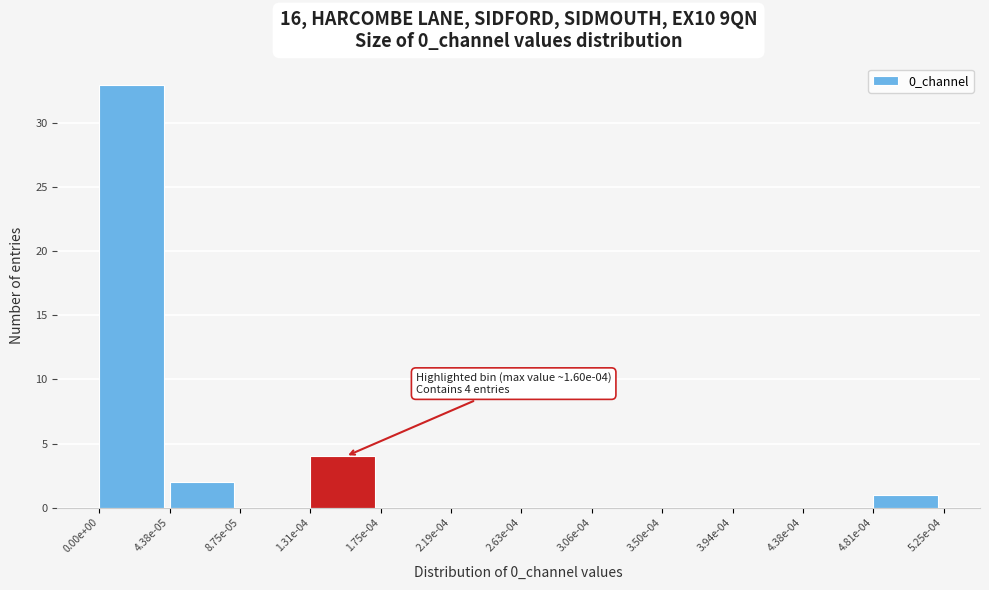

Reading left to right, list all the values displayed in this chart.

0.00e+00=33	4.38e-05=2	8.75e-05=0	1.31e-04=4	1.75e-04=0	2.19e-04=0	2.63e-04=0	3.06e-04=0	3.50e-04=0	3.94e-04=0	4.38e-04=0	4.81e-04=1